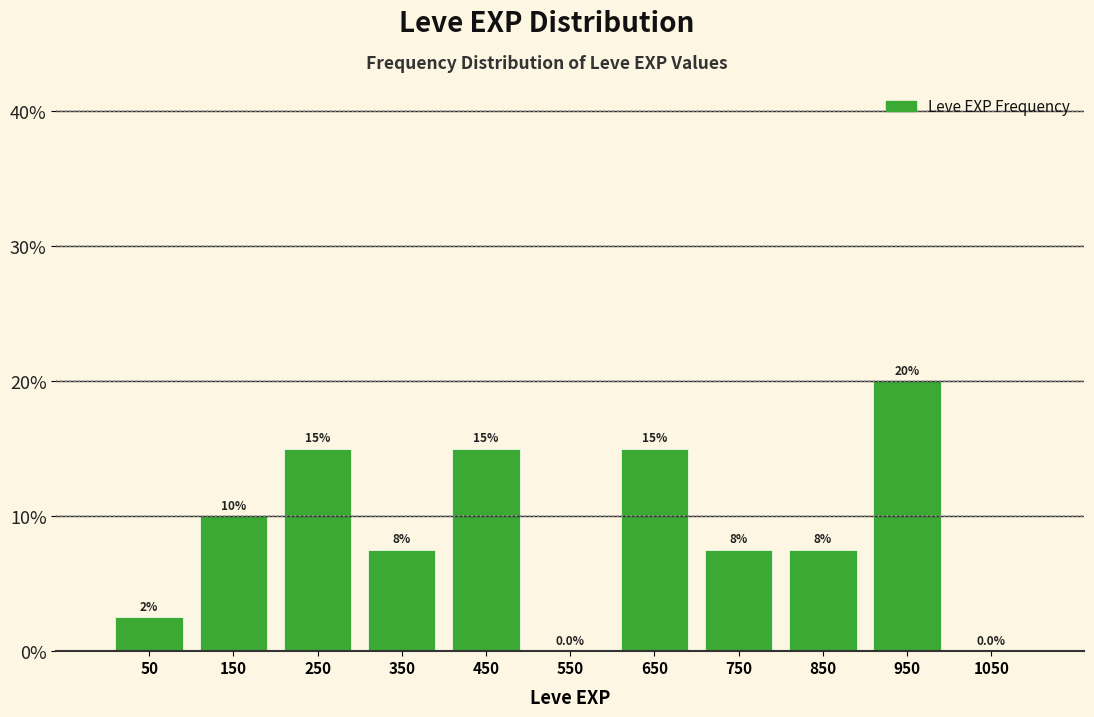

Which range on the x-axis has the tallest bar?

900 to 1000